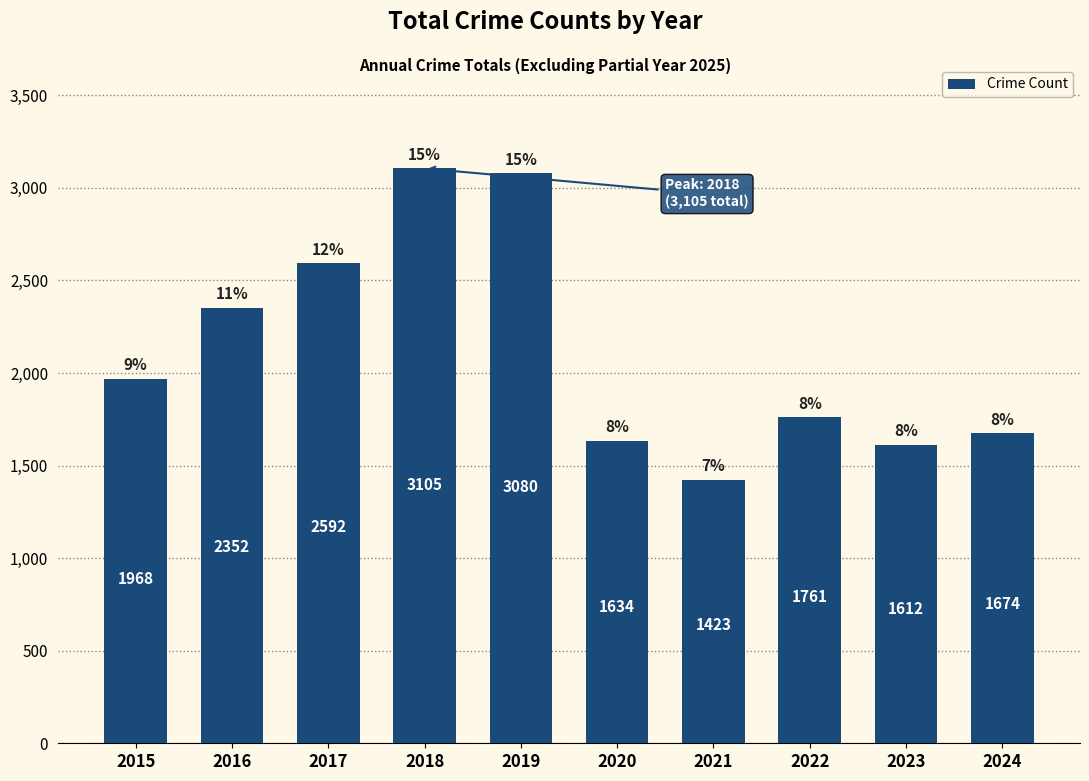

True or false: the data shows 1851 at 2021.

False